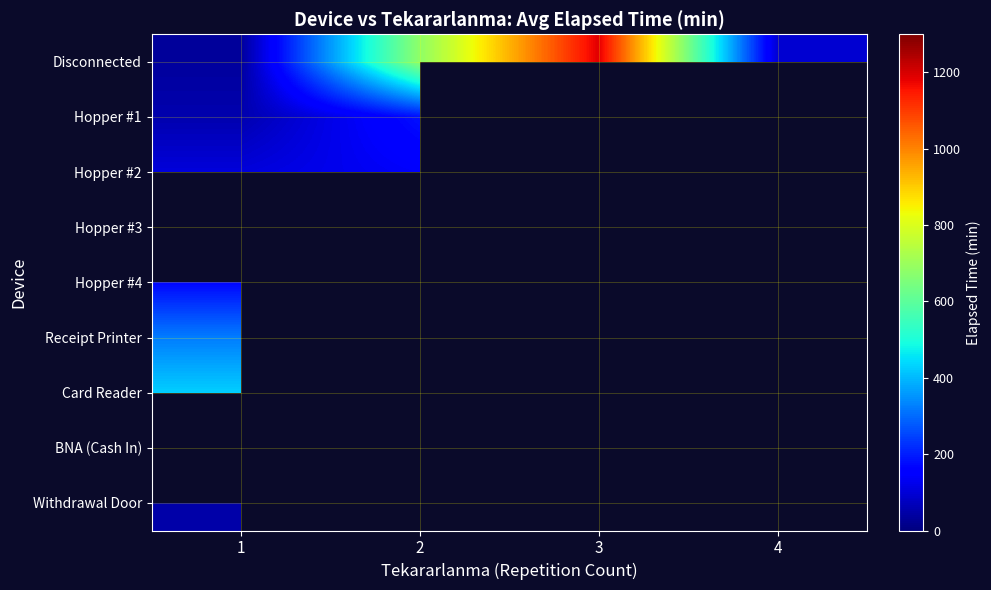

Which series has the largest range (max minus min)?

Disconnected